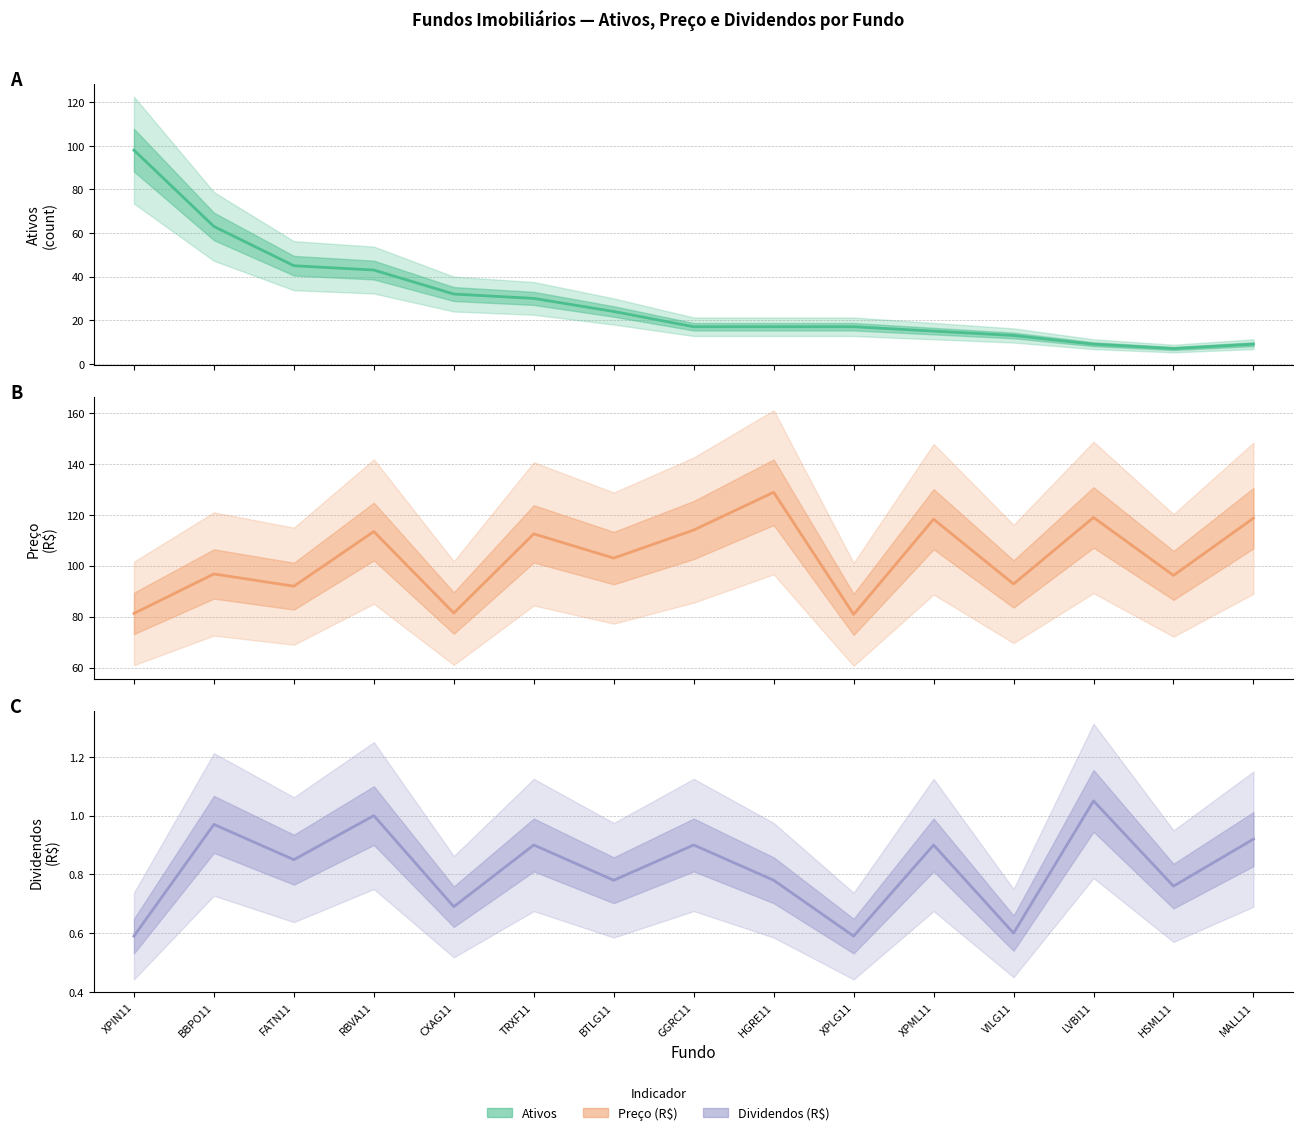

Which series has the largest total across all categories?

Preço (col_3)